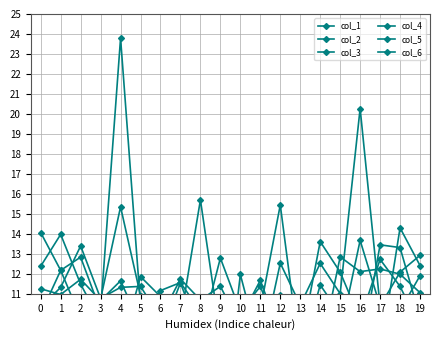

How many times do col_4 and col_6 cross each other?

10